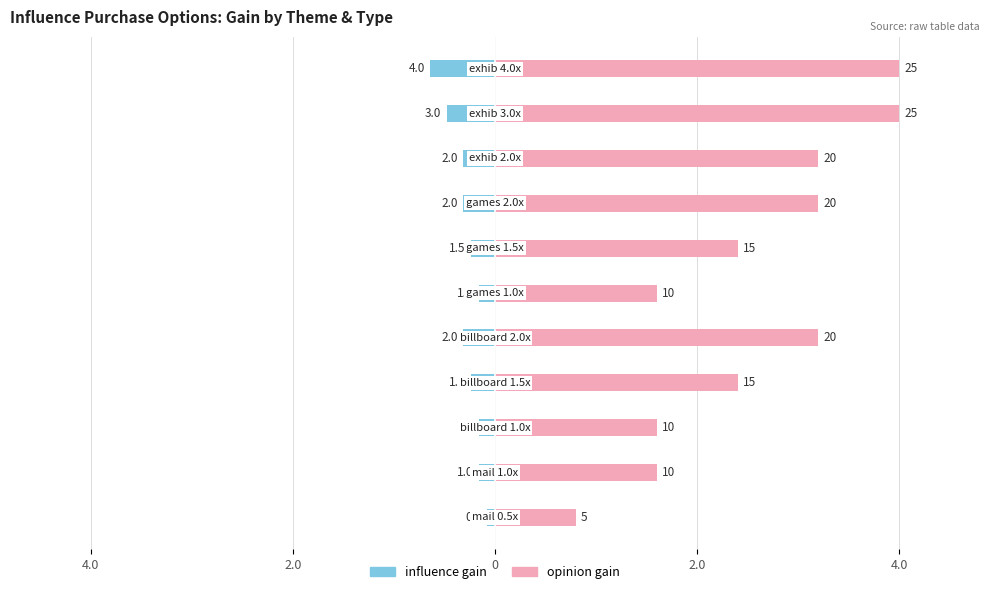

At how many categories does at least one series exceed 0?

11